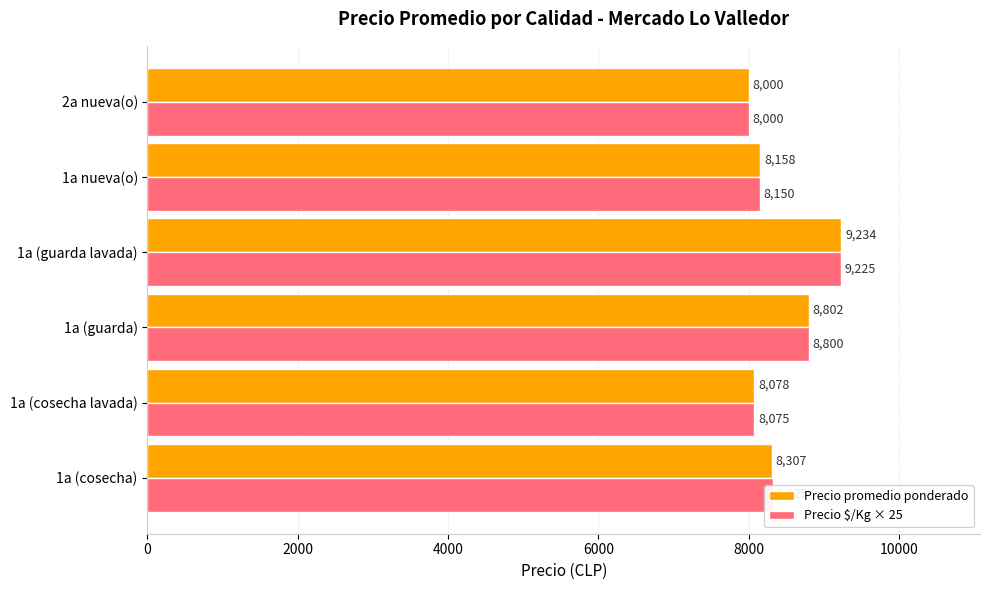

What is the difference between the highest and lowest values at 1a (cosecha lavada)?

3